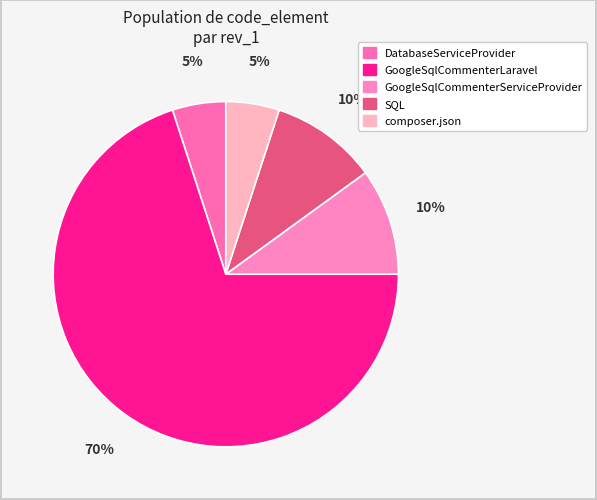

True or false: GoogleSqlCommenterLaravel accounts for 57% of the total.

False